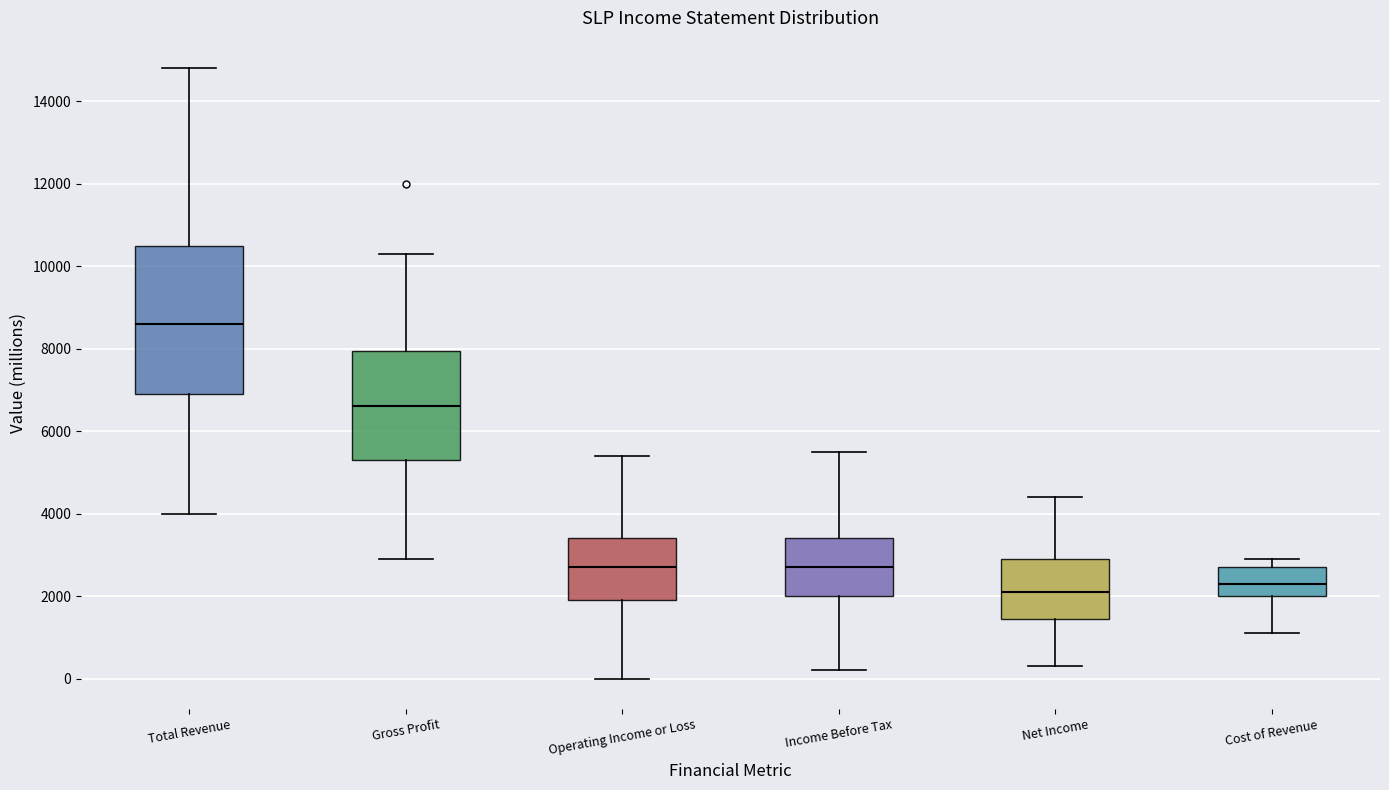

Reading left to right, transcribe this box plot: for each box, give where its median line is, the range the box spans, and where its two whiskers end, as read against the y-axis. The values are not printed on the chart, so give them approximately, as read against the axis.

Total Revenue: median 8600, box 7000 to 10600, whiskers 4000 to 14800
Gross Profit: median 6600, box 5400 to 8000, whiskers 3000 to 10400
Operating Income or Loss: median 2800, box 2000 to 3400, whiskers 0 to 5400
Income Before Tax: median 2800, box 2000 to 3400, whiskers 200 to 5600
Net Income: median 2200, box 1400 to 3000, whiskers 400 to 4400
Cost of Revenue: median 2400, box 2000 to 2800, whiskers 1200 to 3000